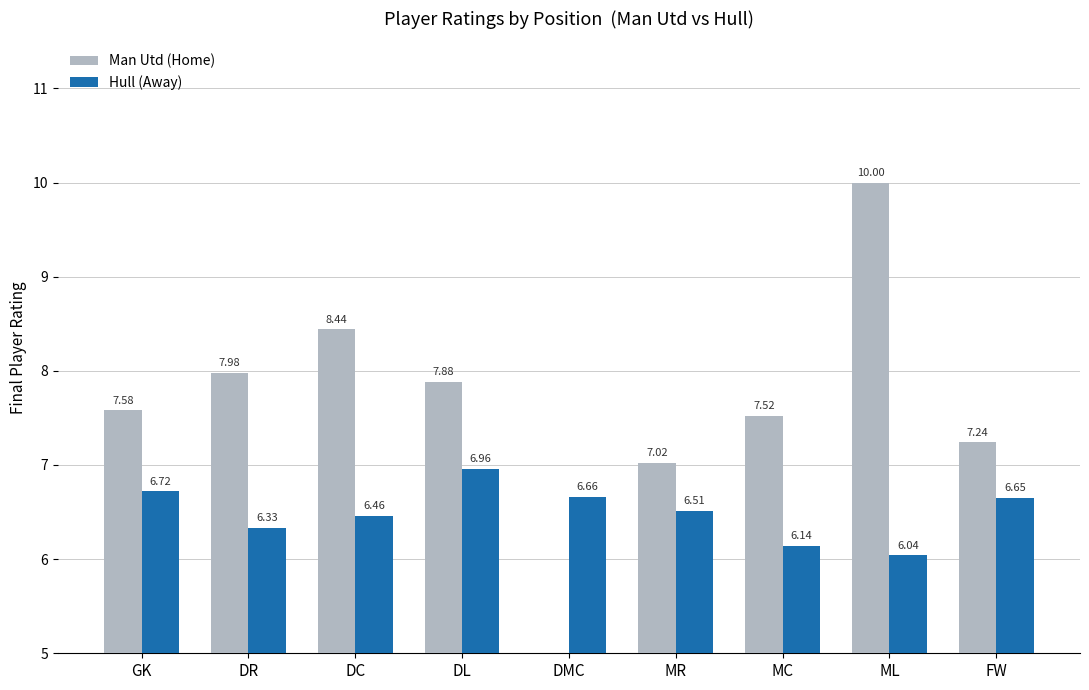

Where does the Man Utd (Home) series first go above 7?

GK